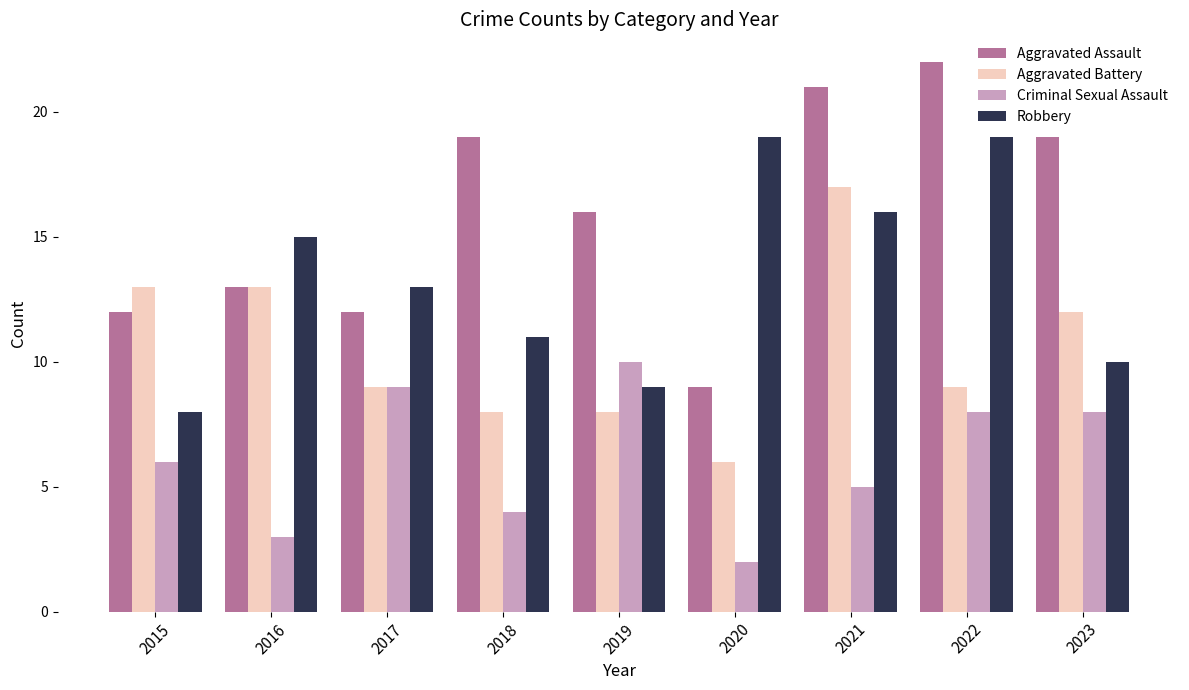

Reading left to right, list all the values displayed in this chart.

Aggravated Assault: 12	13	12	19	16	9	21	22	19
Aggravated Battery: 13	13	9	8	8	6	17	9	12
Criminal Sexual Assault: 6	3	9	4	10	2	5	8	8
Robbery: 8	15	13	11	9	19	16	19	10